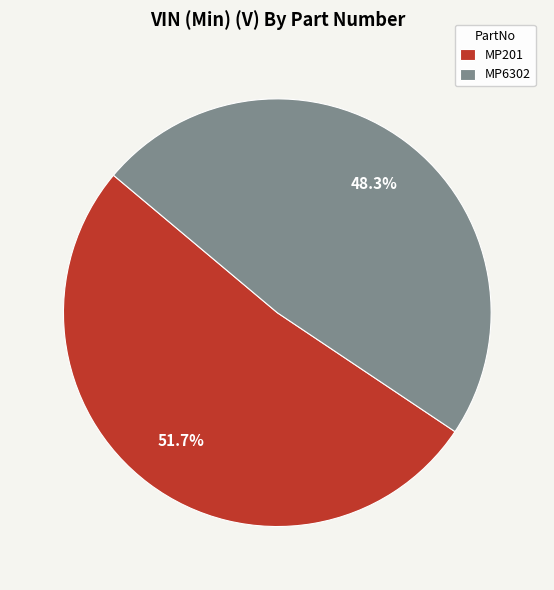

Approximately how many times larger is the value at MP201 compared to MP6302?

1.1